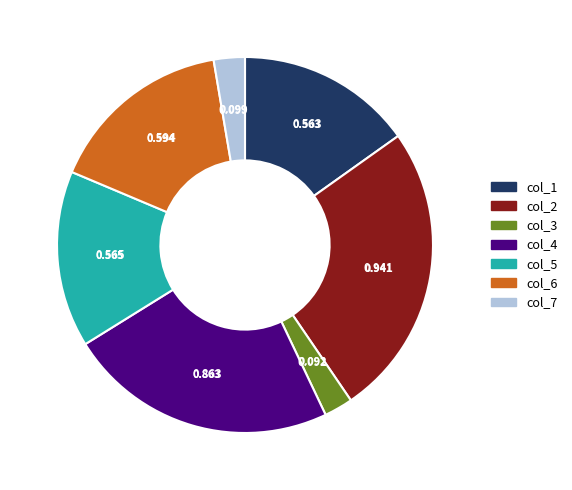

The col_6 slice represents 16% of the pie. True or false?

True